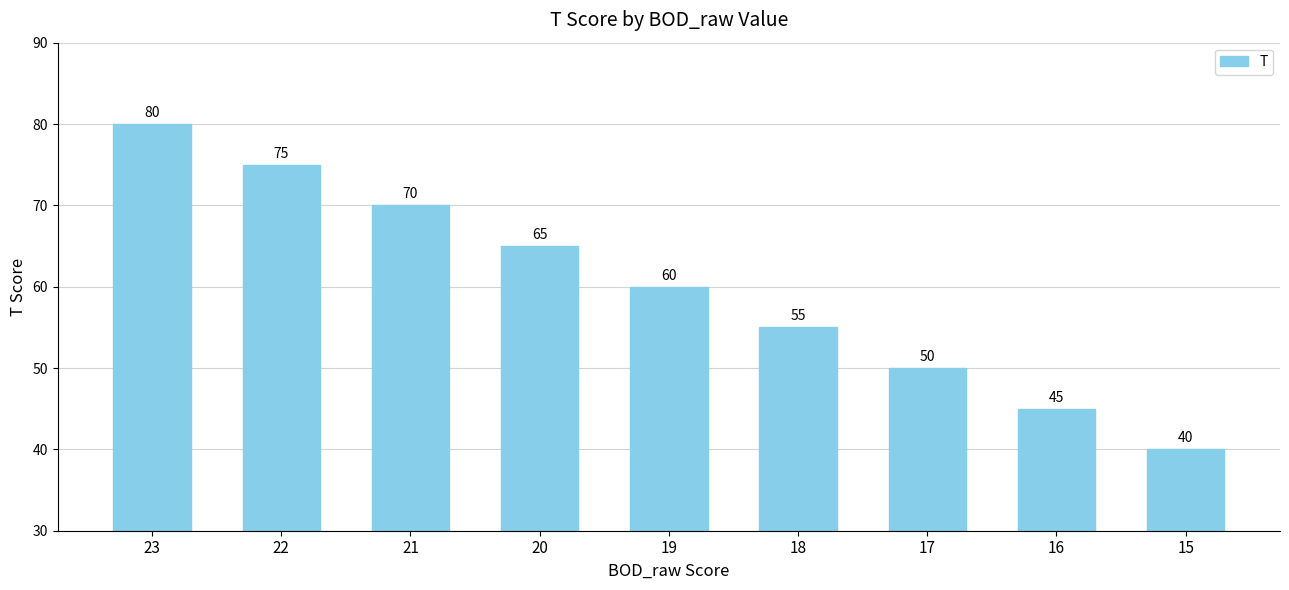

What is the average value?

60